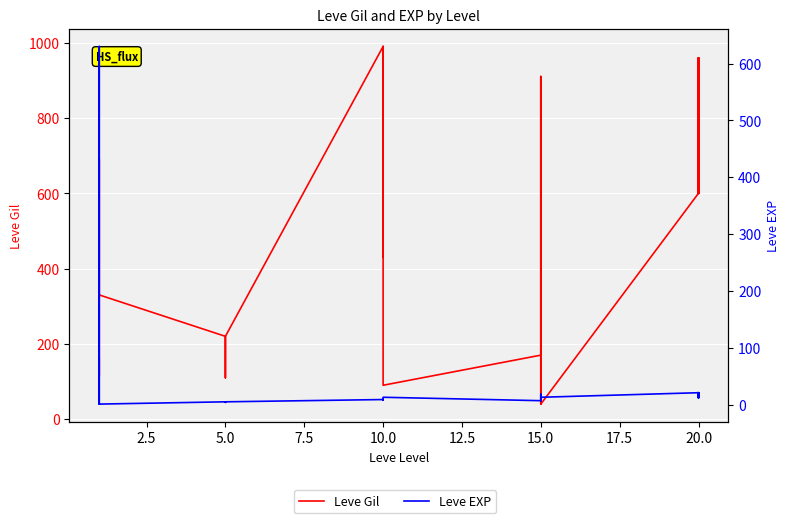

How many interior local peaks does the Leve Gil series have?

5